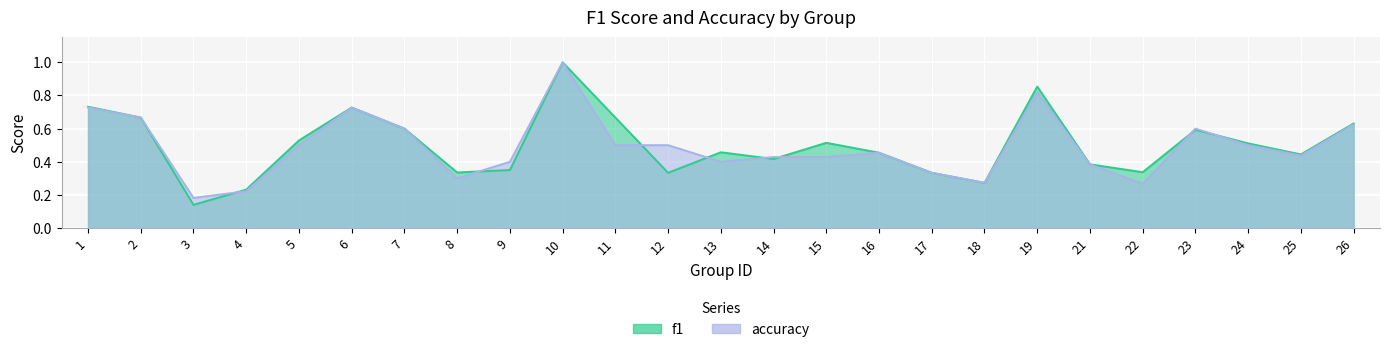

What is the value of the f1 point at the 22nd from the left?

0.6